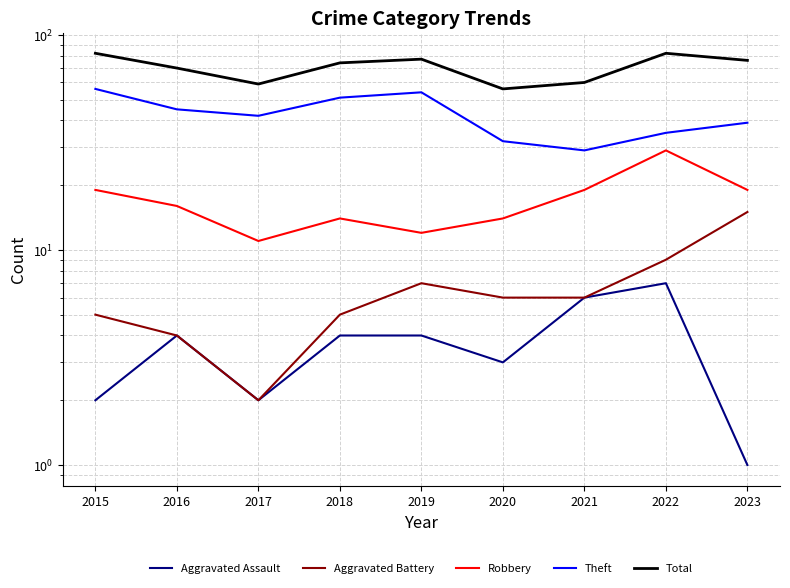

How many interior local valleys does the Theft series have?

2